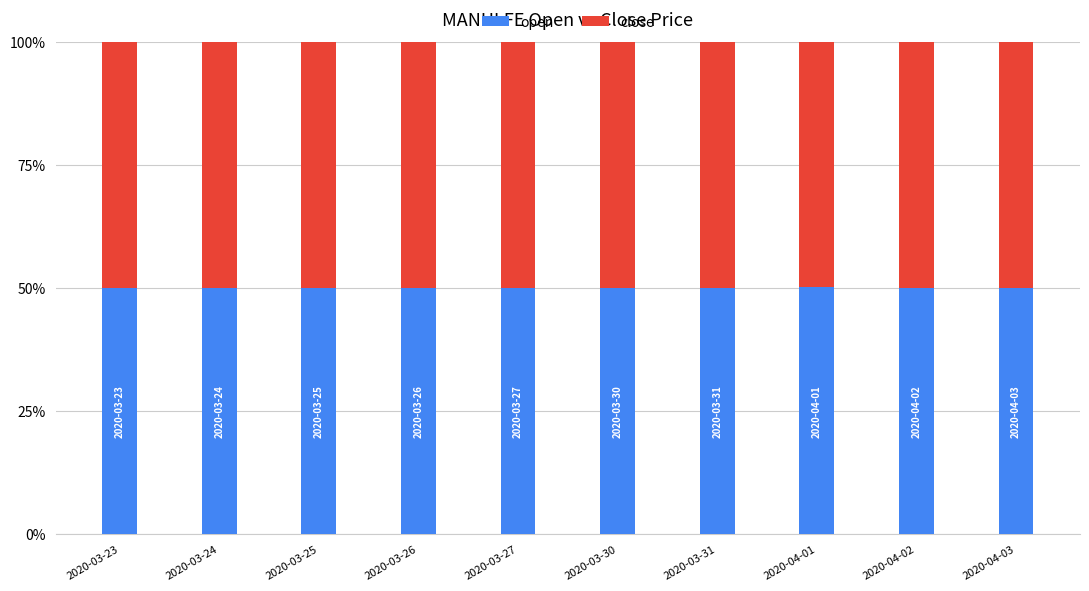

The open series shows 26.8 at 2020-03-26. True or false?

False